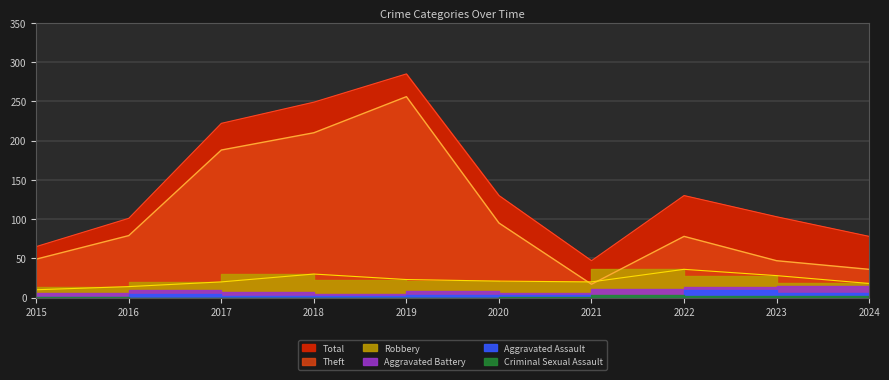

Is it true that Total equals 47 at 2021?

True